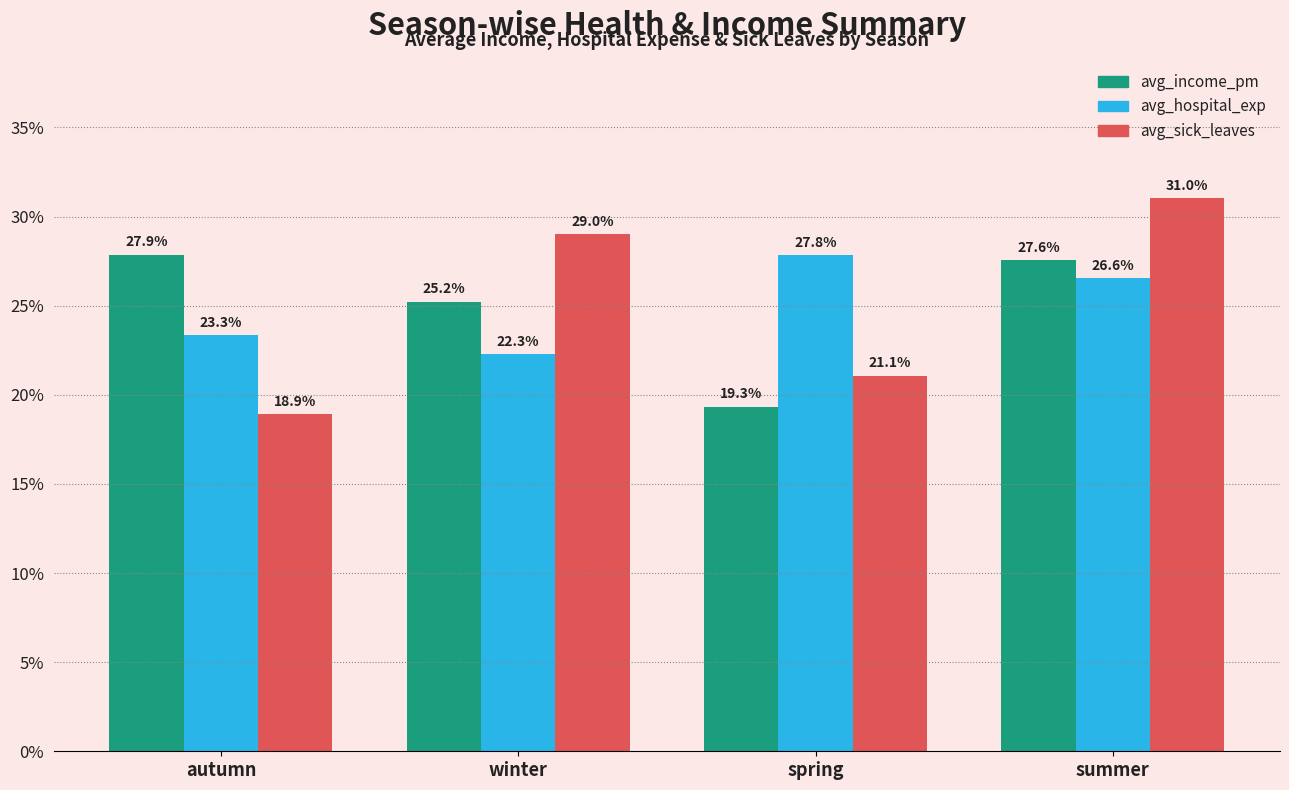

List the series in order of their peak value, highest first.

avg_sick_leaves, avg_income_pm, avg_hospital_exp